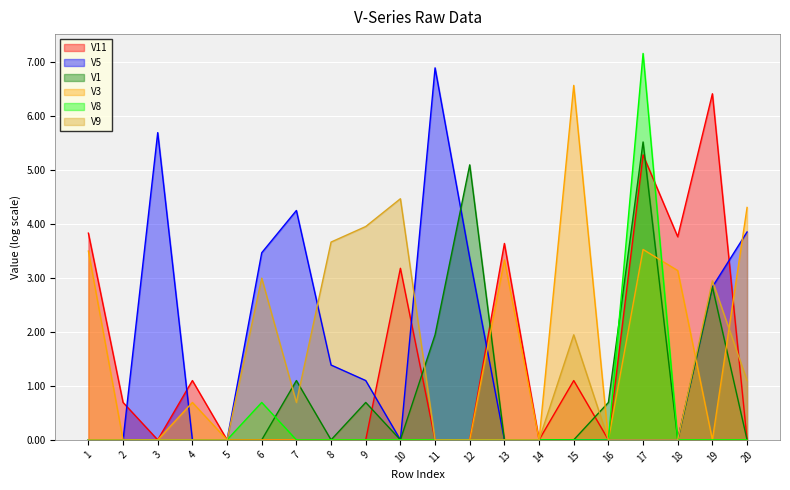

Where is the first local minimum for V5?

10